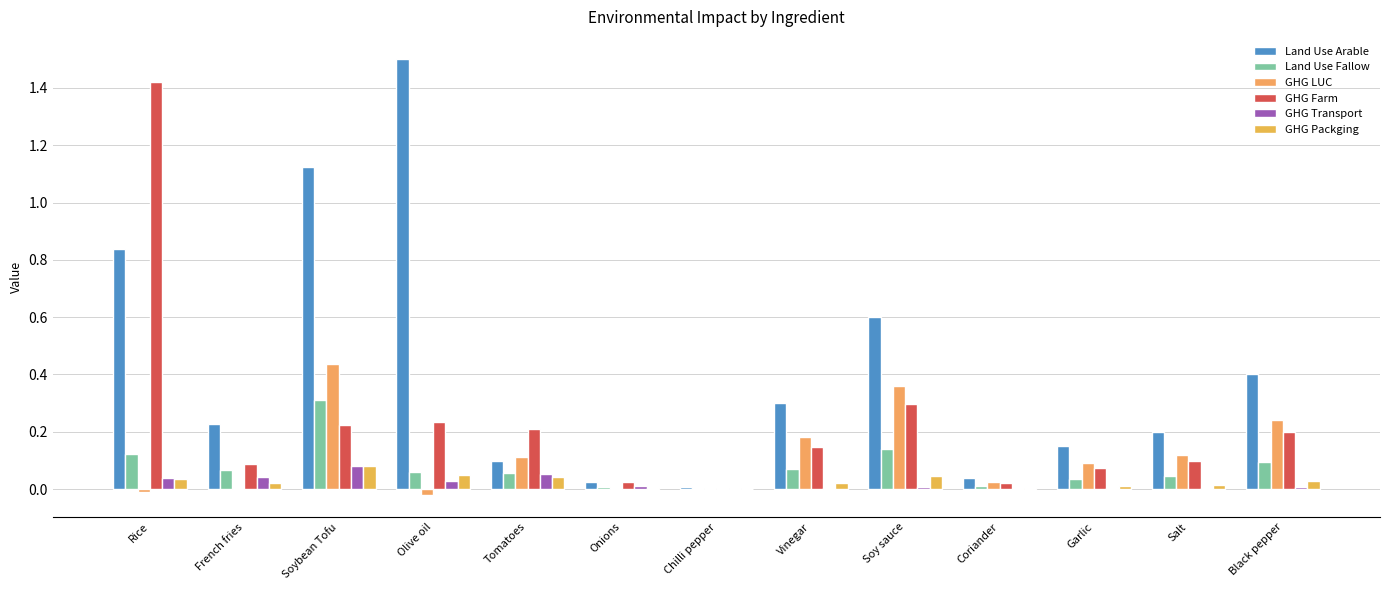

Is the value of GHG Transport at Chilli pepper greater than the value of GHG Farm at French fries?

No